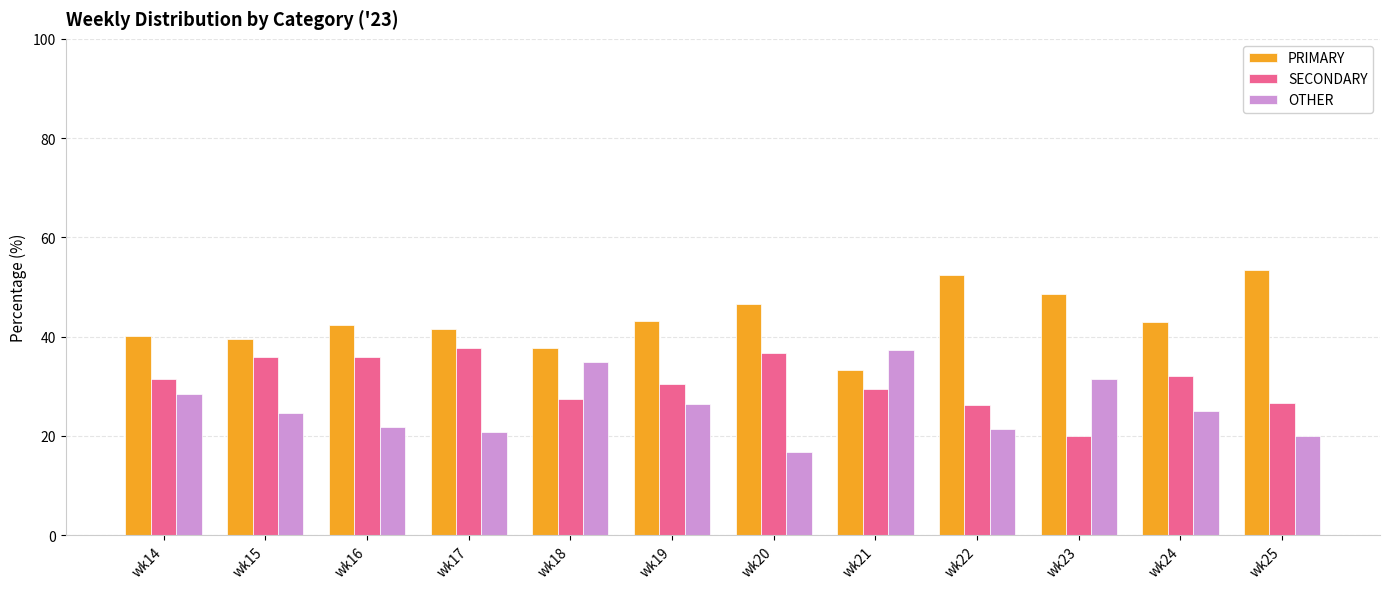

Which series changed the most between wk18 and wk24?

OTHER